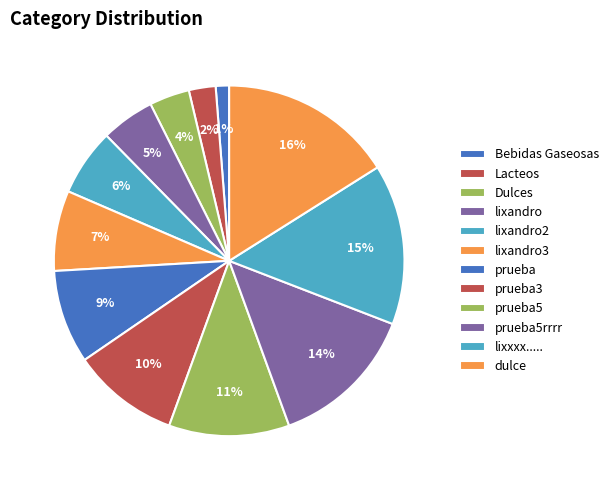

Is prueba5 the majority of the pie?

No